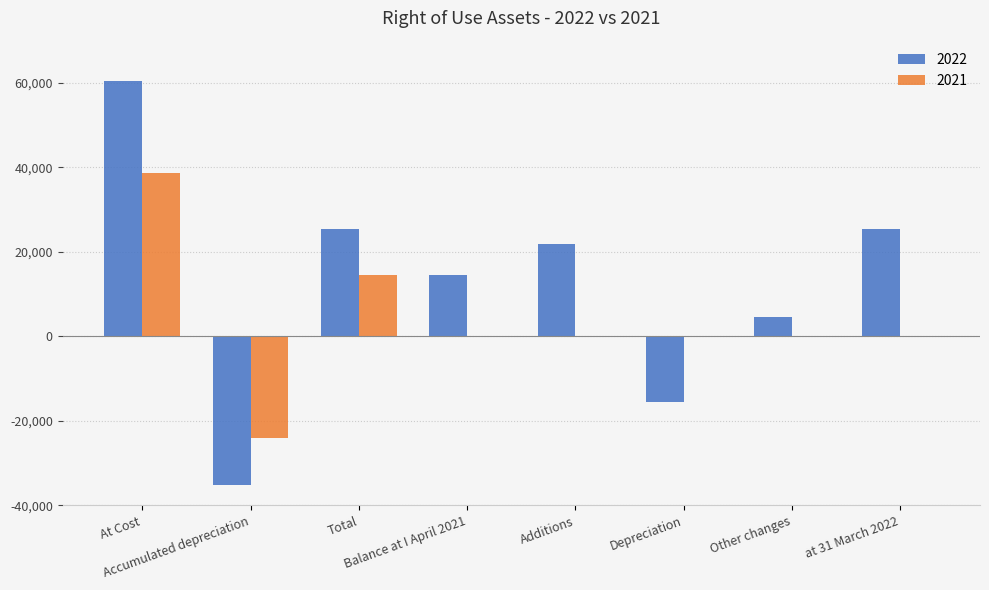

The 2021 series shows 0 at Additions. True or false?

True